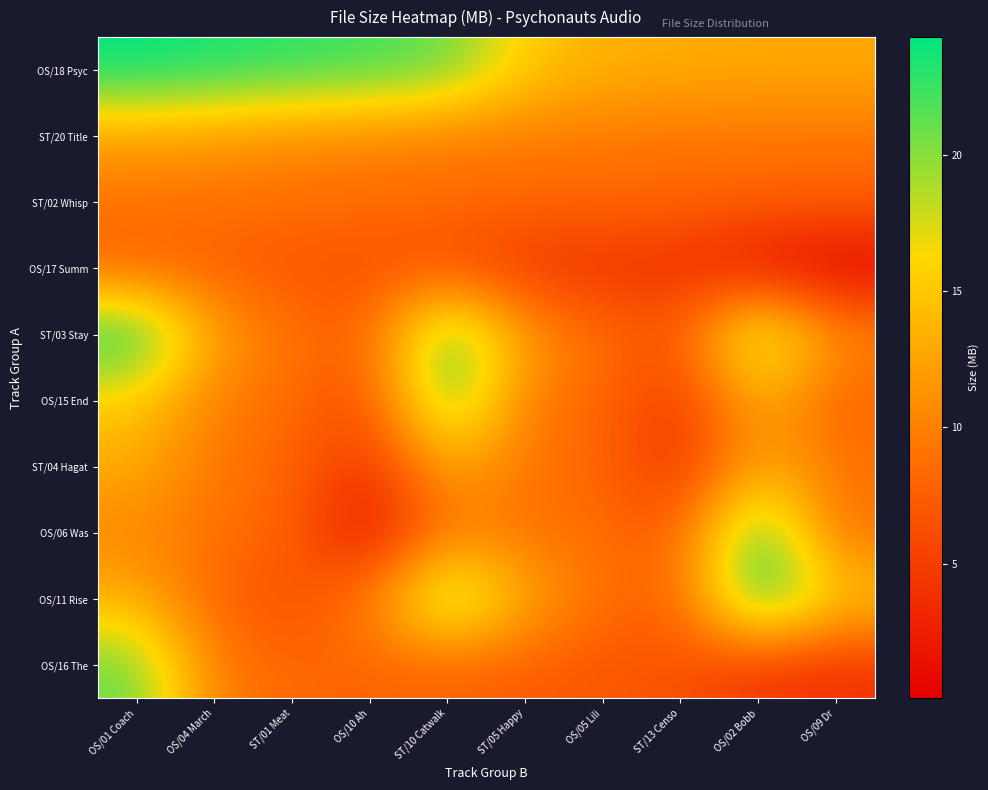

At which category is the sum across all series the highest?

OS/01 Coach